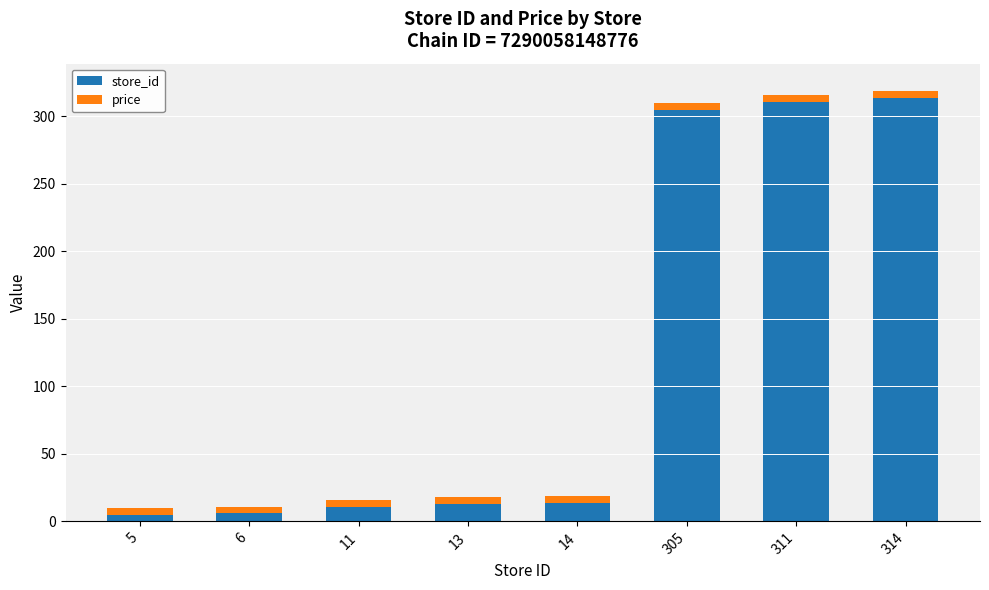

True or false: store_id has a value of 305.0 at 305.

True